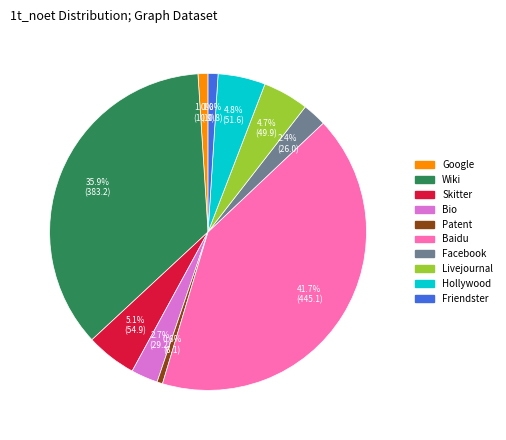

What percentage is the Patent slice, to the nearest percent?

1%